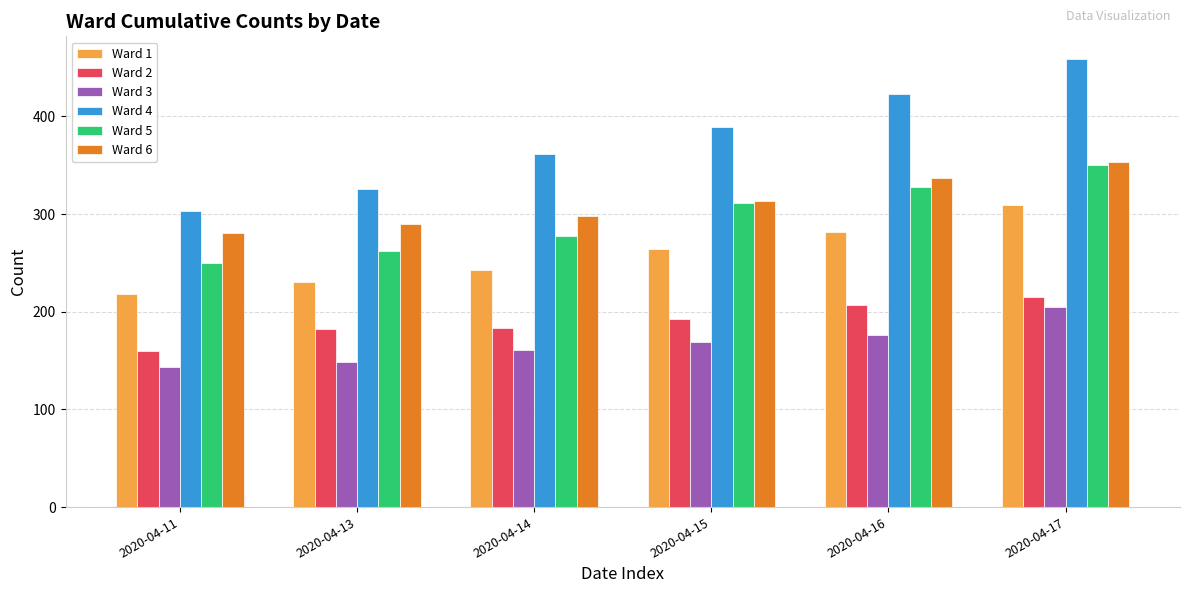

At which category does the chart reach its minimum across all series?

2020-04-11